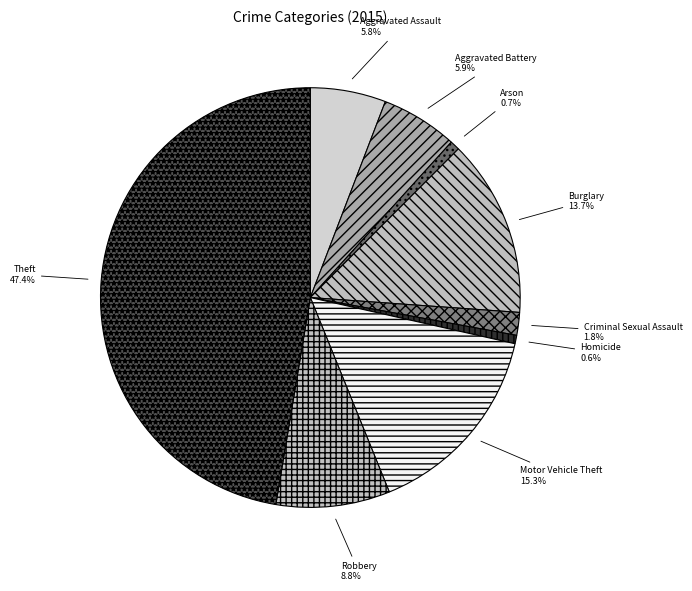

The Aggravated Battery slice represents 6% of the pie. True or false?

True